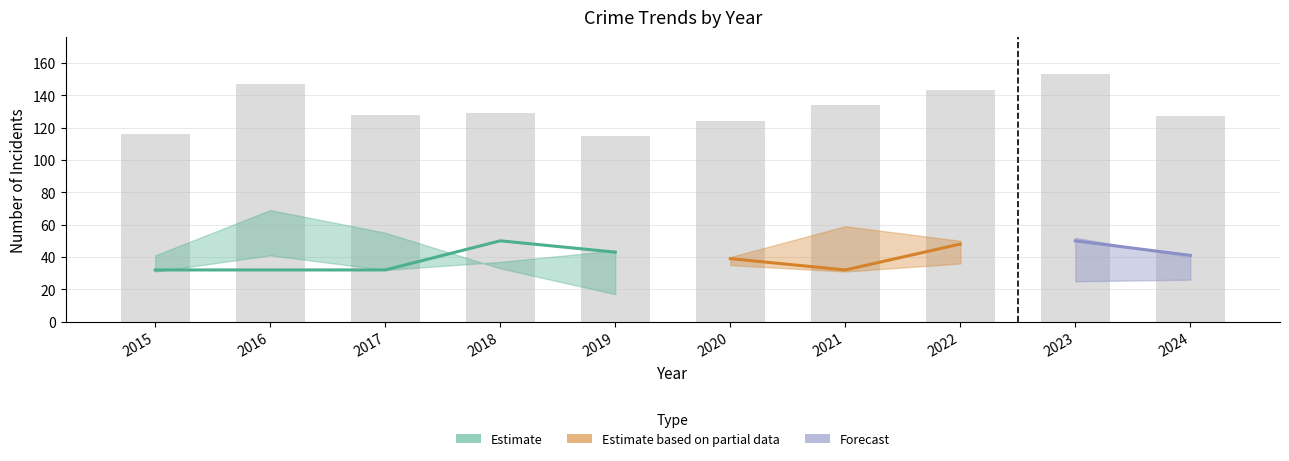

Count the number of data series in this chart.

4